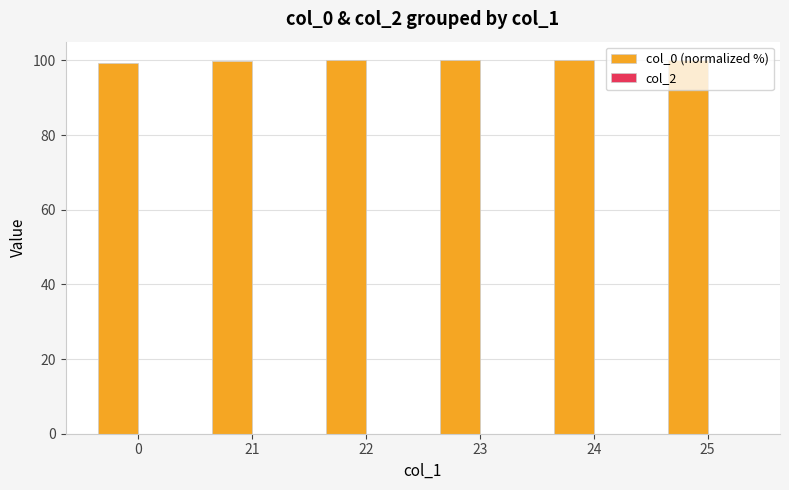

The value at 22 is 163.4. True or false?

False